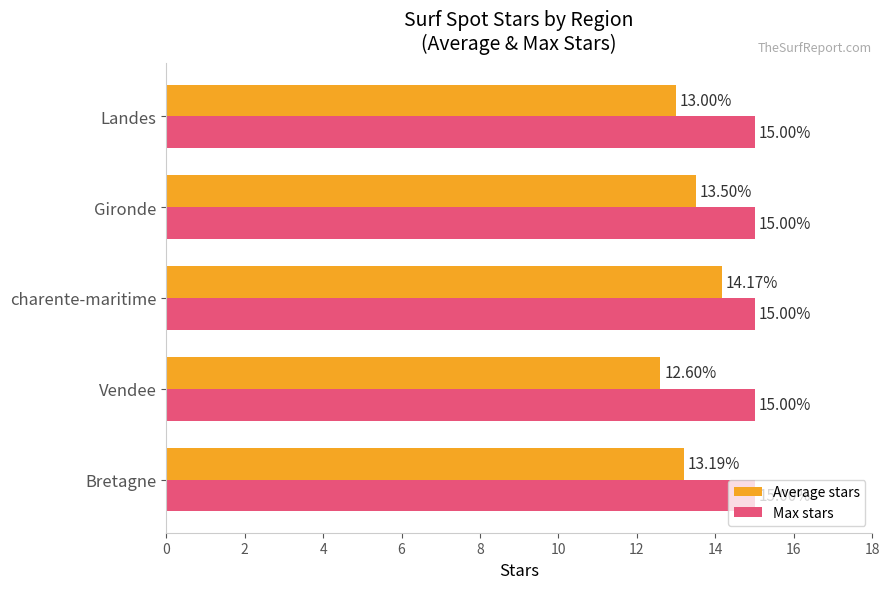

What is the sum of the Max stars values at charente-maritime and Gironde?

30.0